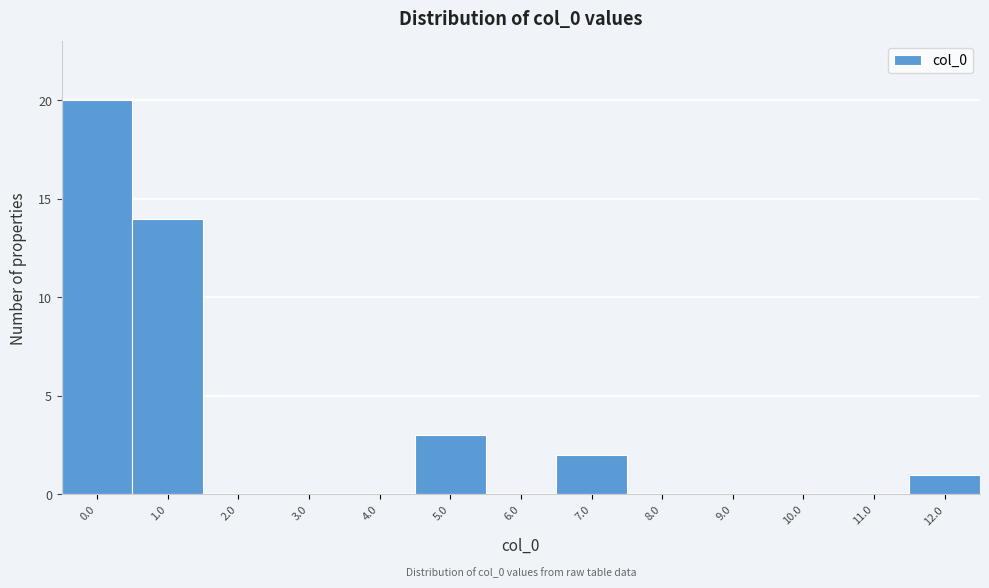

Reading left to right, list all the values displayed in this chart.

0.0=20	1.0=14	2.0=0	3.0=0	4.0=0	5.0=3	6.0=0	7.0=2	8.0=0	9.0=0	10.0=0	11.0=0	12.0=1